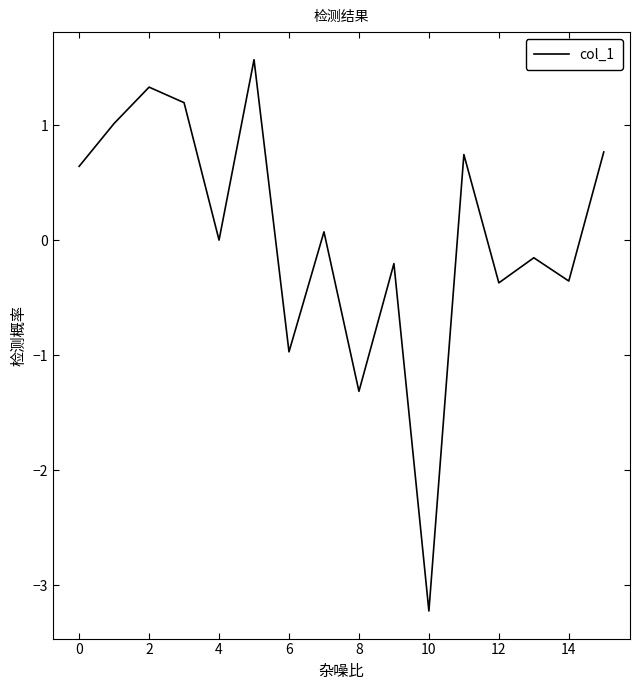

What is the smallest value displayed?

-3.2